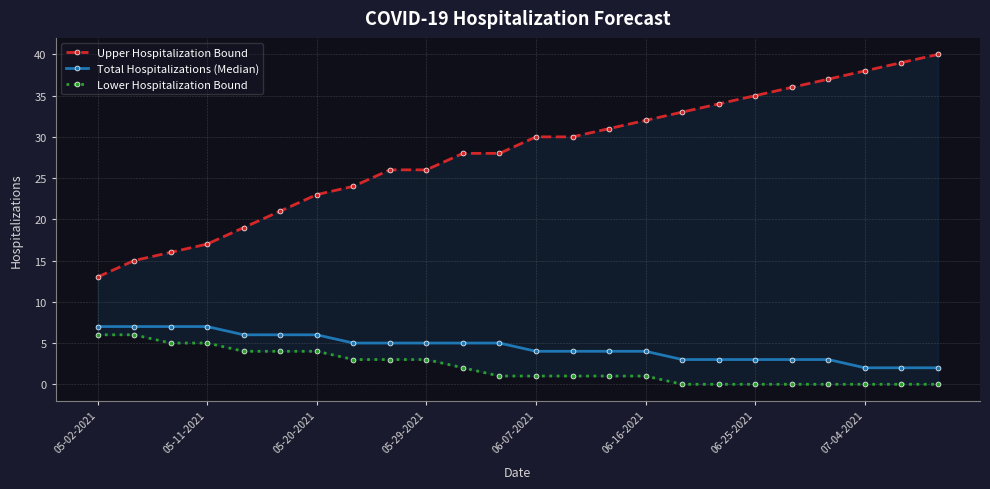

What is the sum of all Upper Hospitalization Bound values?

671